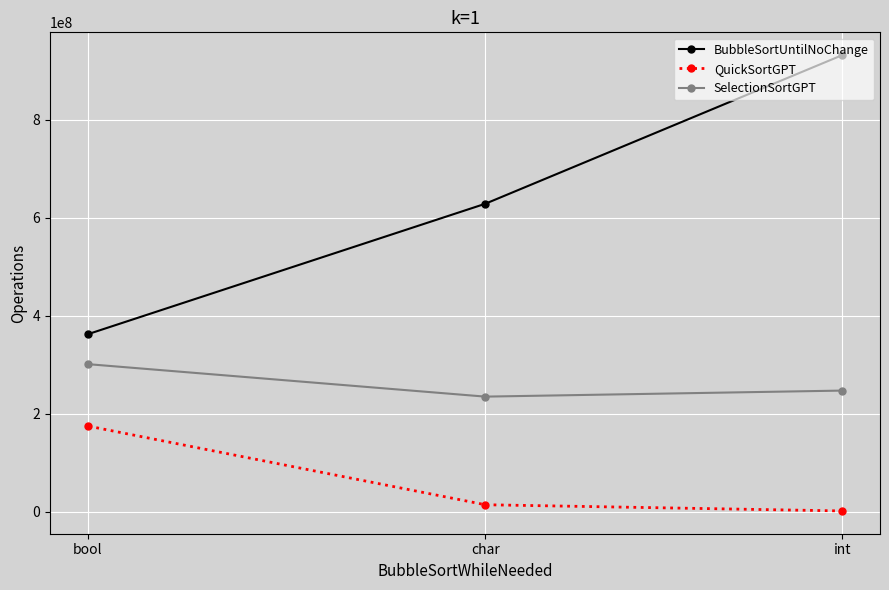

What is the difference between the maximum and minimum values in the BubbleSortUntilNoChange series?

569600033